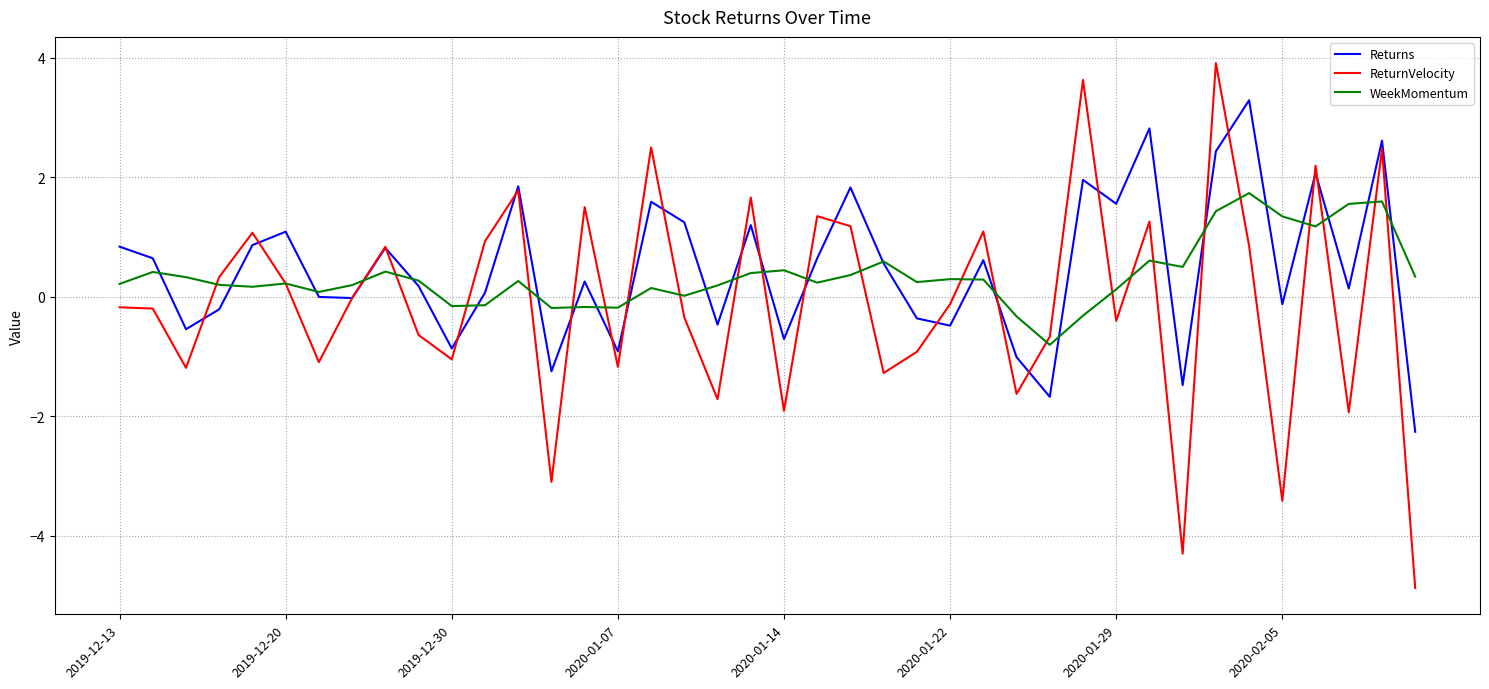

What is the maximum value for Returns?

3.3